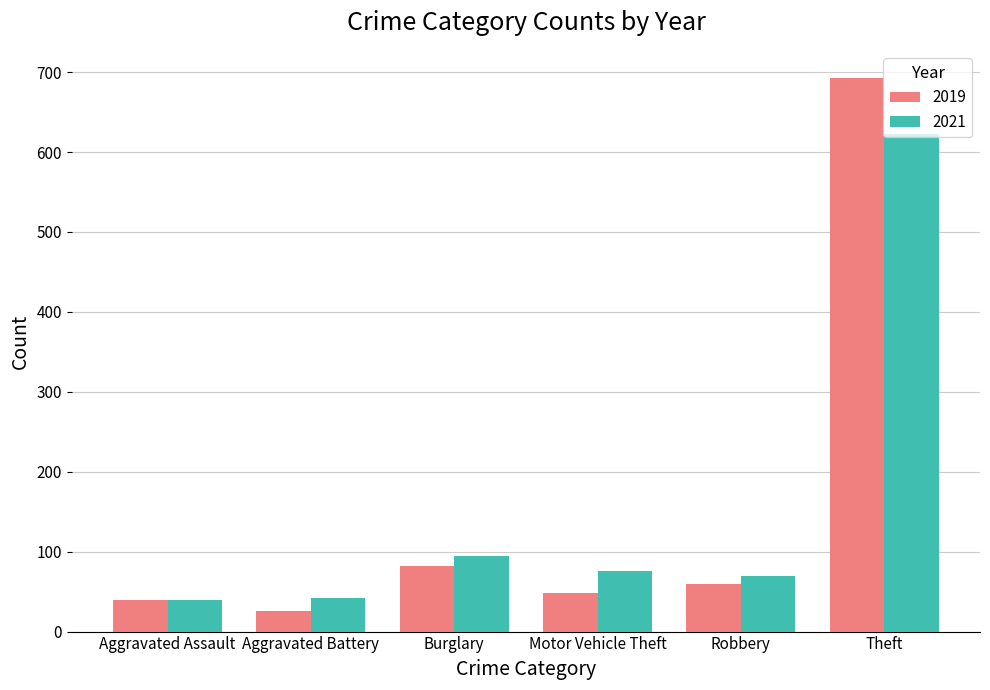

What is the average value of the 2021 series?

157